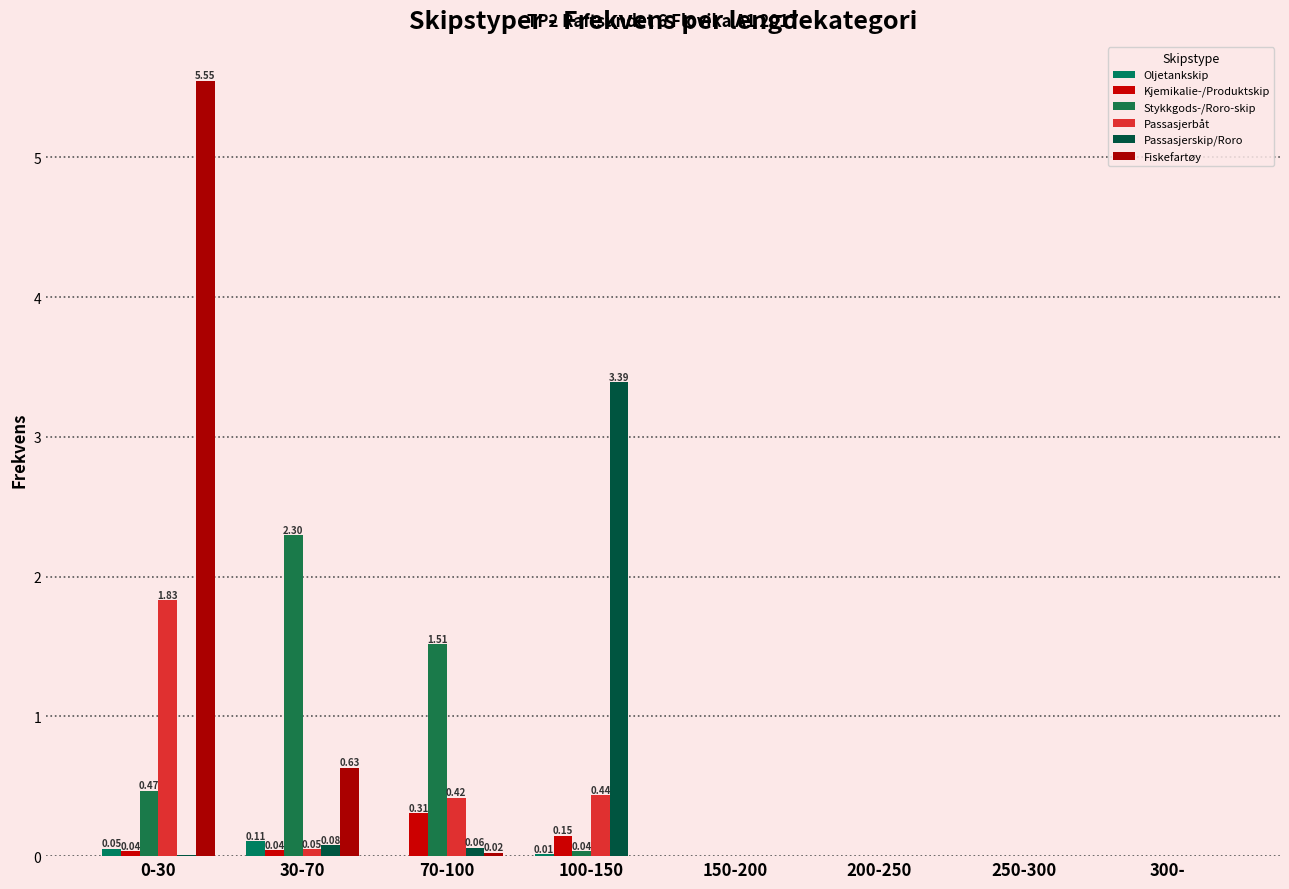

True or false: Oljetankskip has a value of 0.1 at 30-70.

True